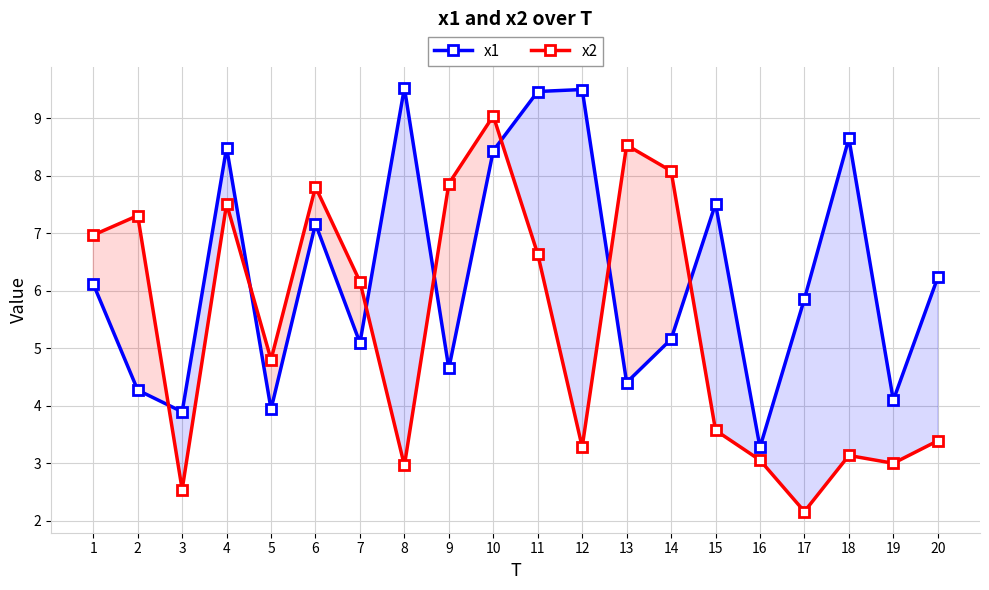

What is the approximate value of x2 at 11?

6.6